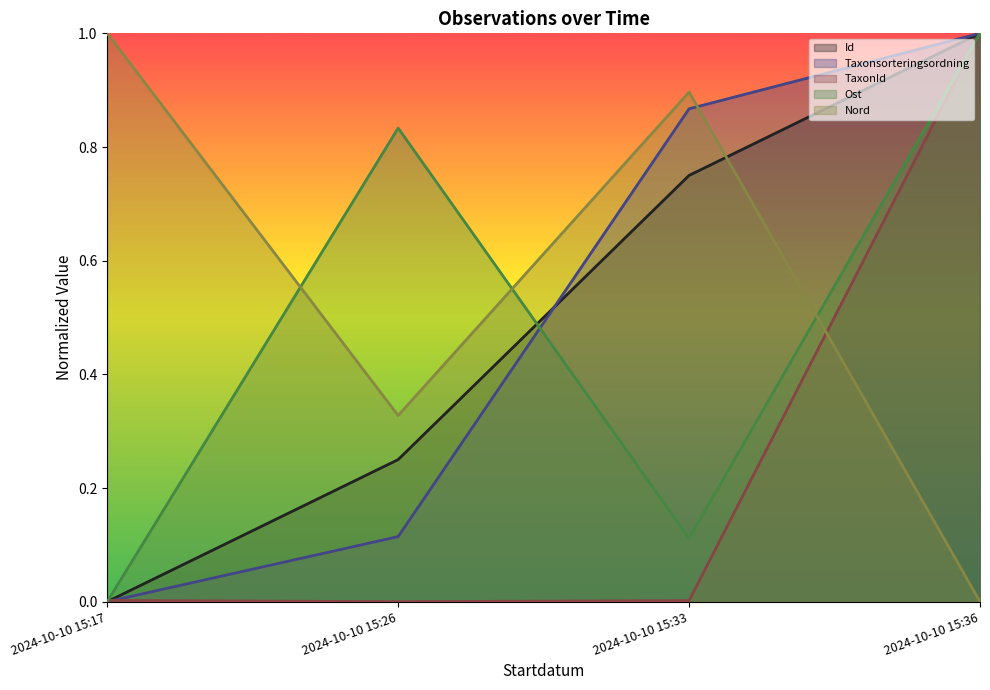

Reading left to right, list all the values displayed in this chart.

Id: 2024-10-10 15:17=0.0	2024-10-10 15:26=0.2	2024-10-10 15:33=0.7	2024-10-10 15:36=1.0
Taxonsorteringsordning: 2024-10-10 15:17=0.0	2024-10-10 15:26=0.1	2024-10-10 15:33=0.9	2024-10-10 15:36=1.0
TaxonId: 2024-10-10 15:17=0.0	2024-10-10 15:26=0.0	2024-10-10 15:33=0.0	2024-10-10 15:36=1.0
Ost: 2024-10-10 15:17=0.0	2024-10-10 15:26=0.8	2024-10-10 15:33=0.1	2024-10-10 15:36=1.0
Nord: 2024-10-10 15:17=1.0	2024-10-10 15:26=0.3	2024-10-10 15:33=0.9	2024-10-10 15:36=0.0